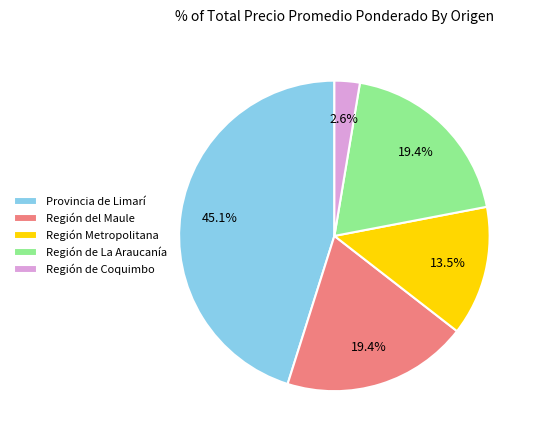

What is the total percentage of Región de Coquimbo and Región del Maule?

22.0%